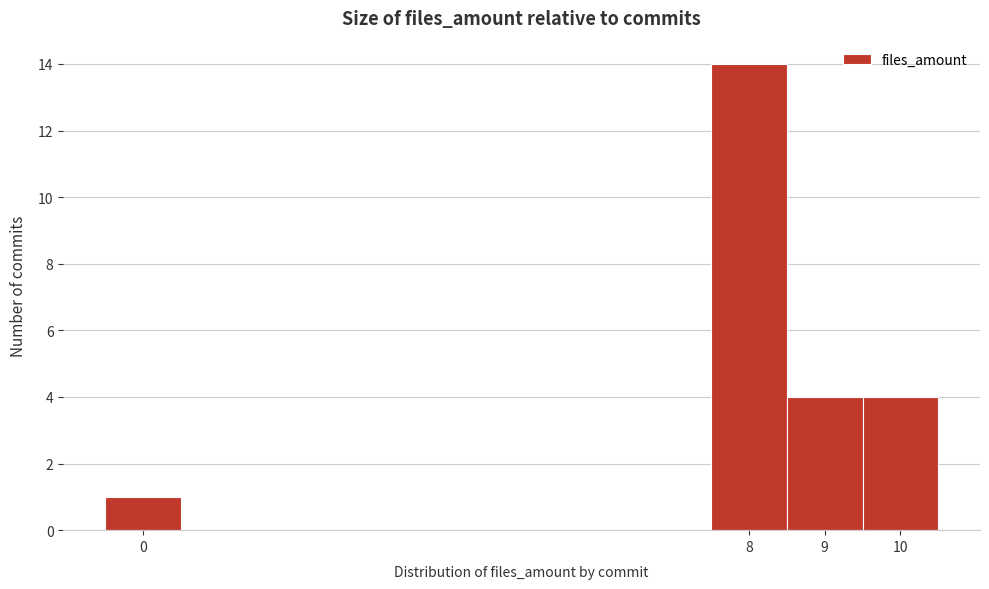

Reading left to right, transcribe this chart: for each bar, give the range it covers on the x-axis and its height. The values are not printed on the chart, so give them approximately, as read against the axis.

-0.5 to 0.5: 1
0.5 to 1.5: 0
1.5 to 2.5: 0
2.5 to 3.5: 0
3.5 to 4.5: 0
4.5 to 5.5: 0
5.5 to 6.5: 0
6.5 to 7.5: 0
7.5 to 8.5: 14
8.5 to 9.5: 4
9.5 to 10.5: 4